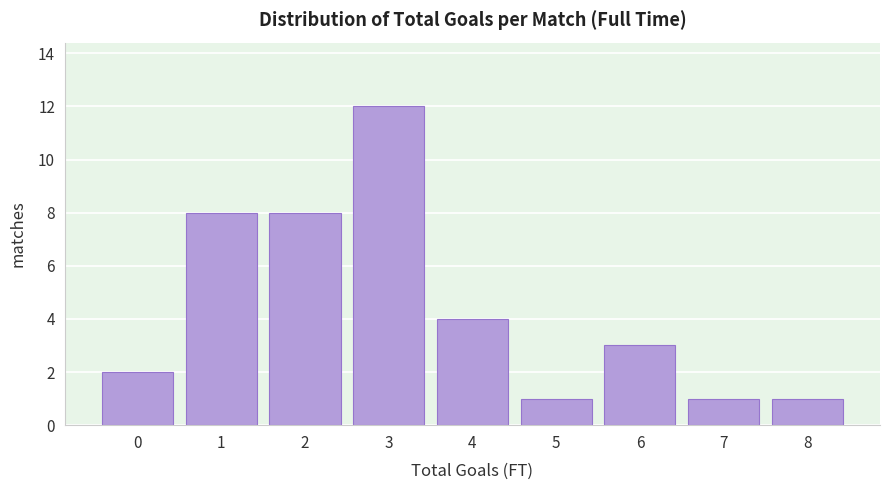

Reading left to right, what are all the values shown in this chart?

0=2	1=8	2=8	3=12	4=4	5=1	6=3	7=1	8=1